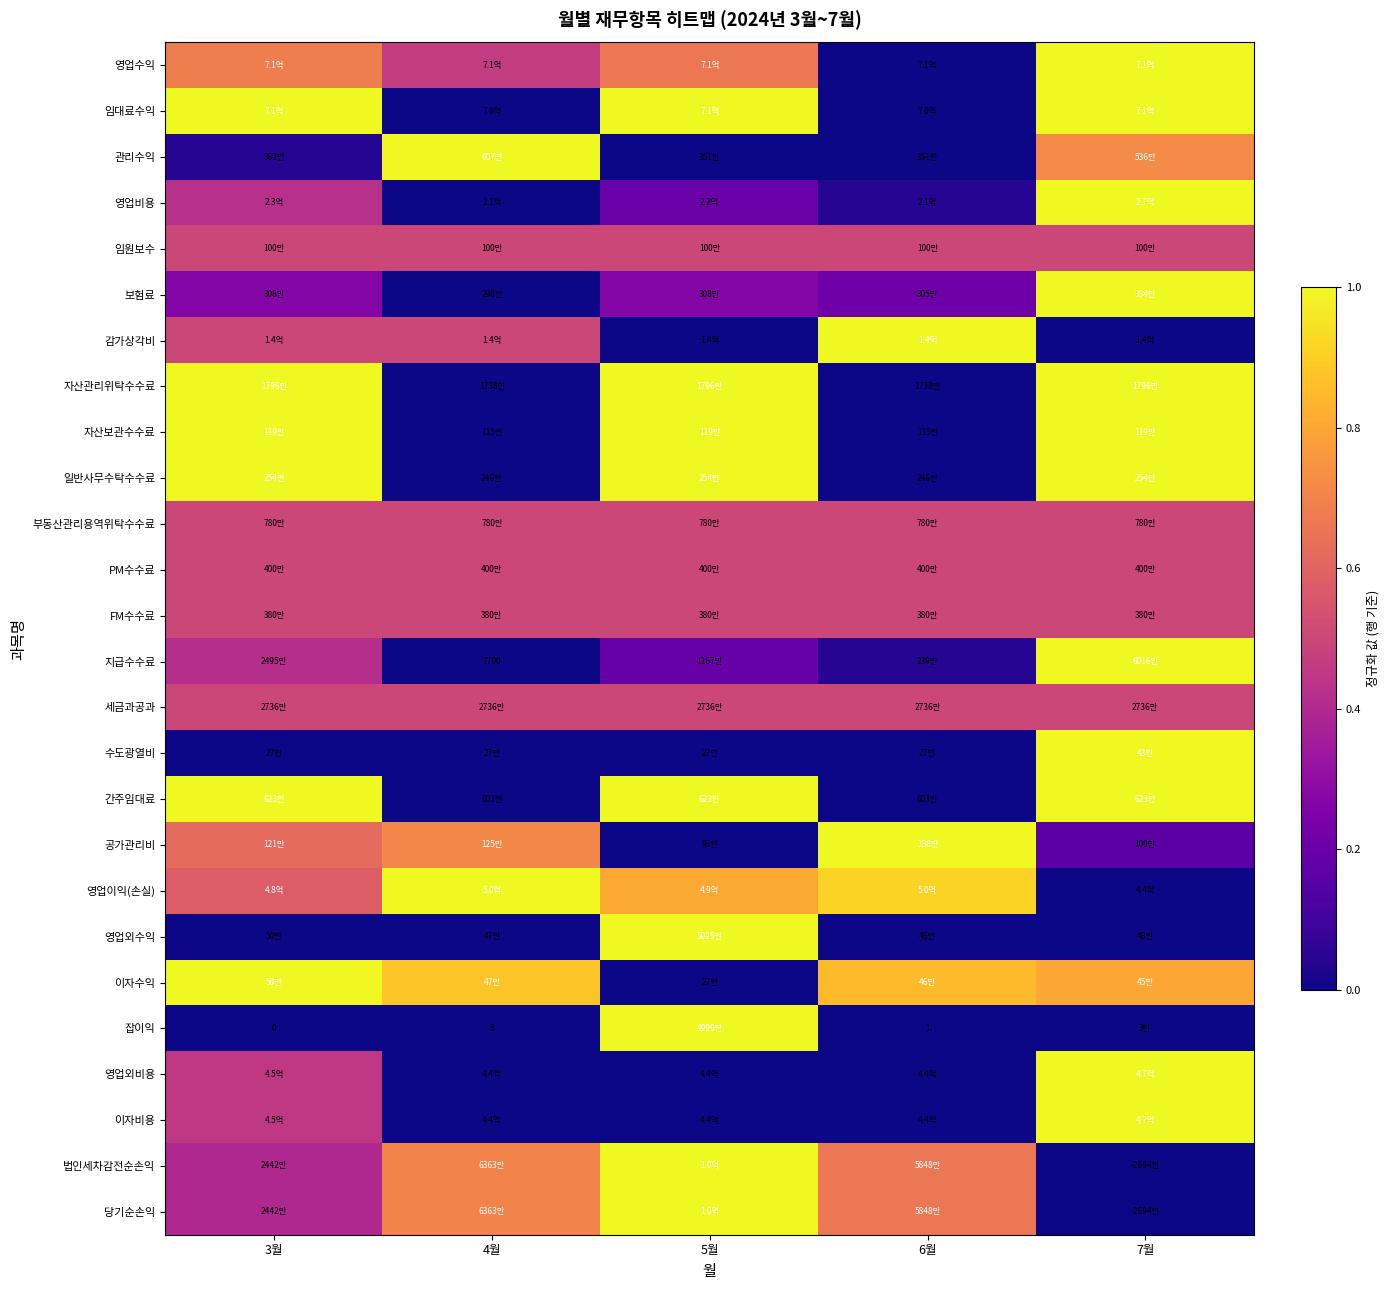

The value of 영업외비용 at 6월 is 0.0. True or false?

True